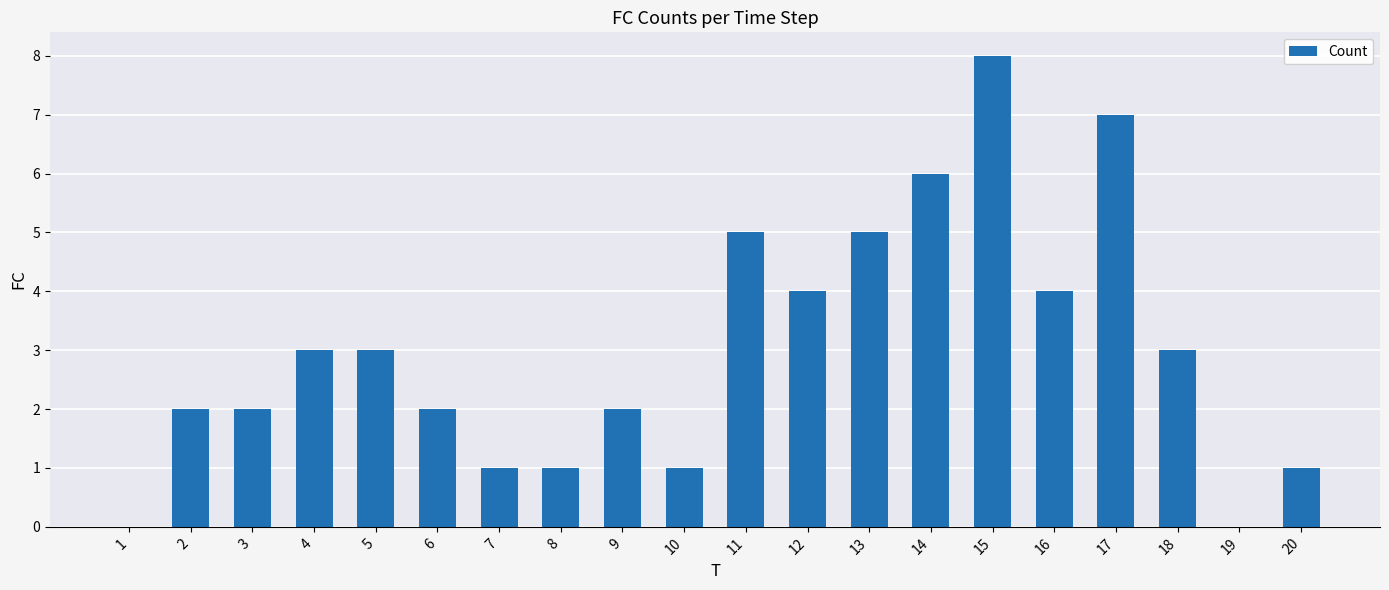

How many data points does each series have?

20